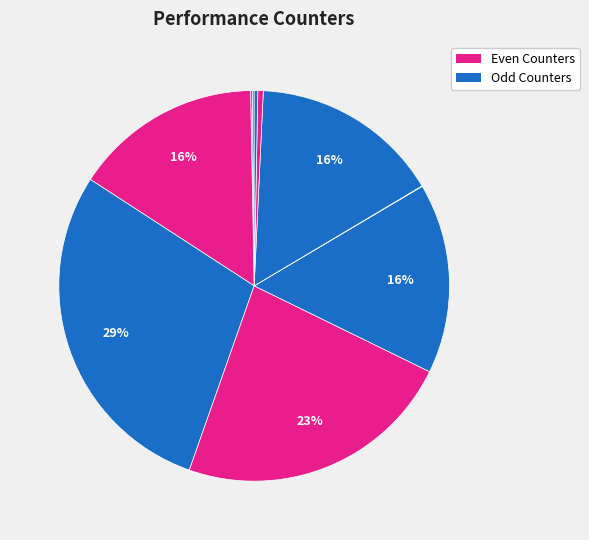

Rank the categories by value from highest to lowest.

cycles, stalled-cycles-frontend, stalled-cycles-backend, inst_retired_any_p, instructions, l2_lines_in_any, LLC-prefetches, cache-references, cache-misses, dtlb_misses_walk_cycles